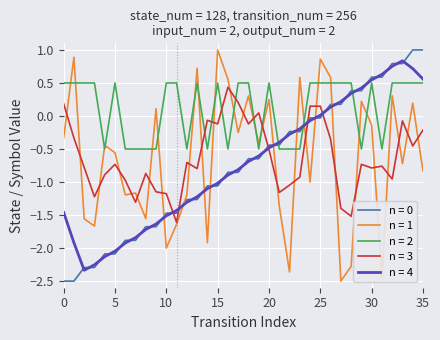

True or false: n = 2 and n = 3 intersect in this chart.

True